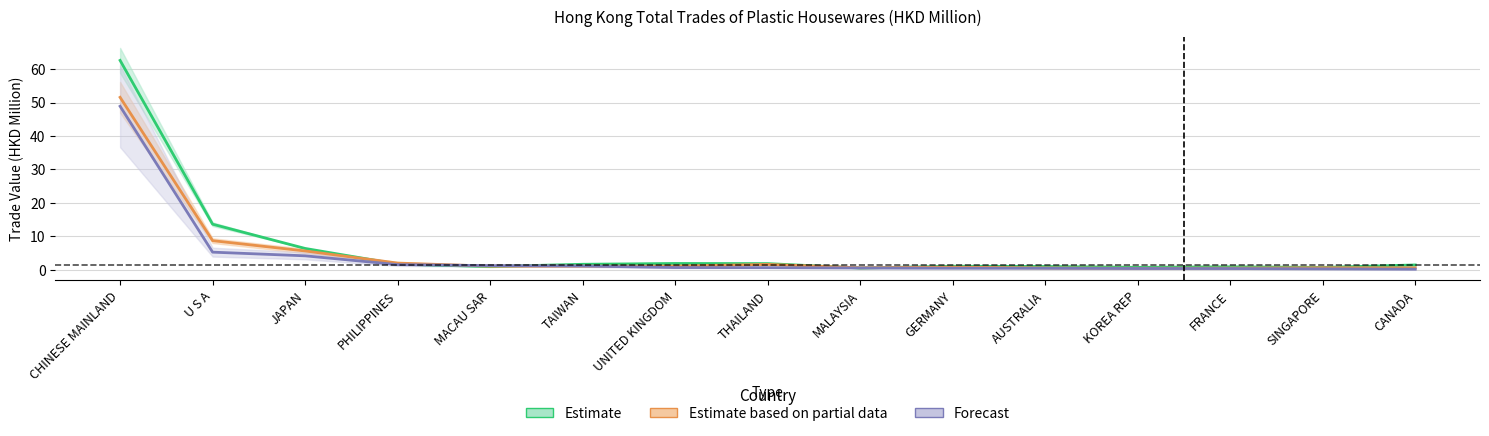

Between SINGAPORE and THAILAND, which is larger?

THAILAND